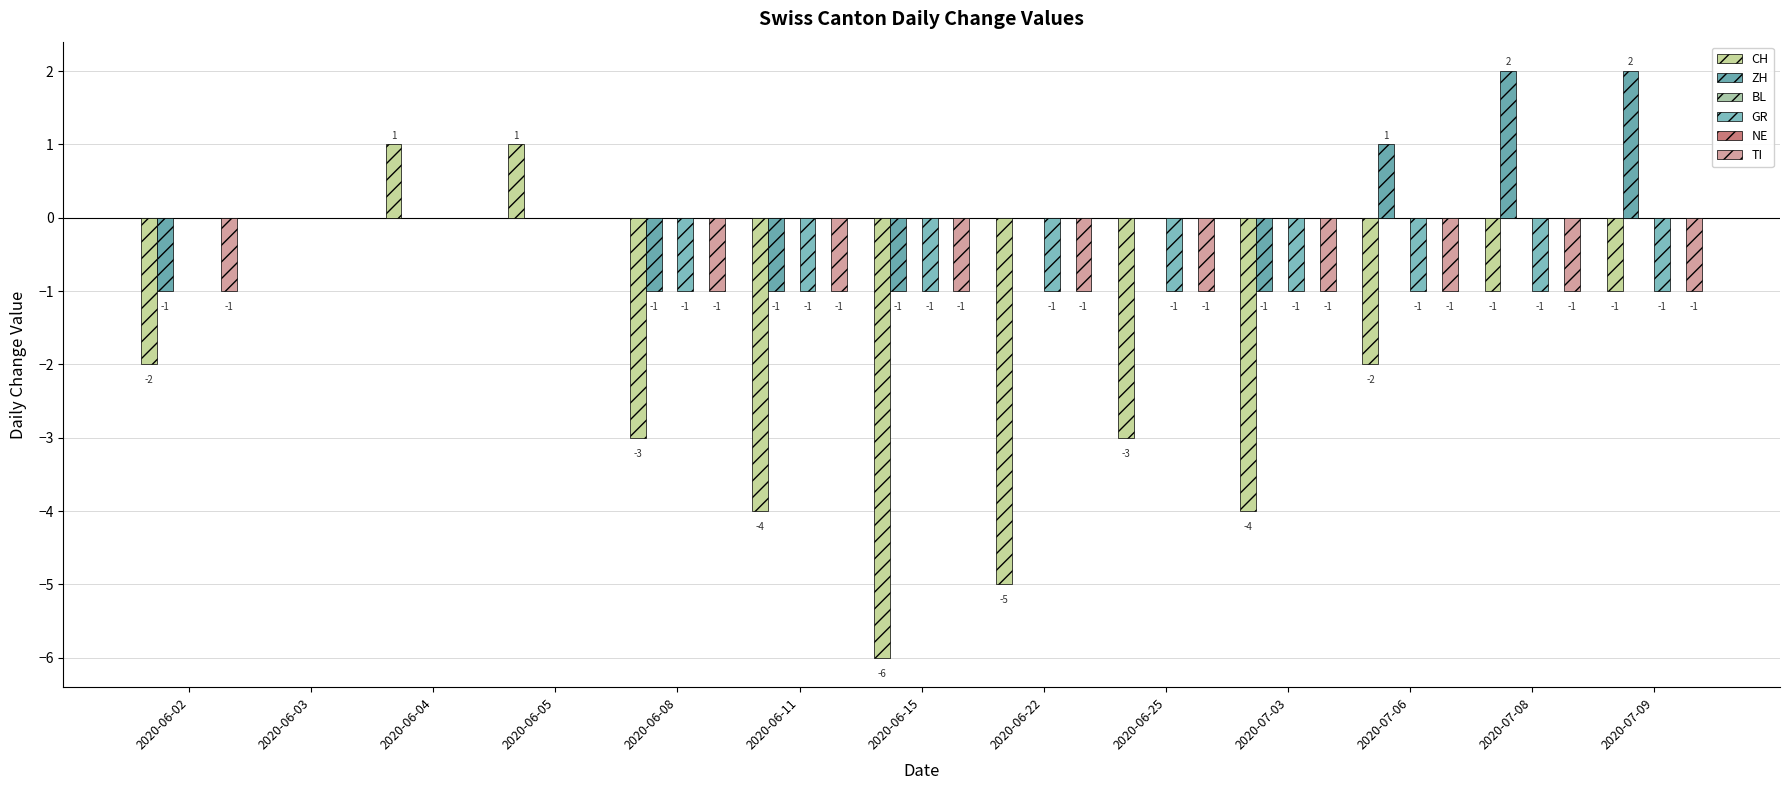

True or false: TI has a value of 0 at 2020-06-05.

False